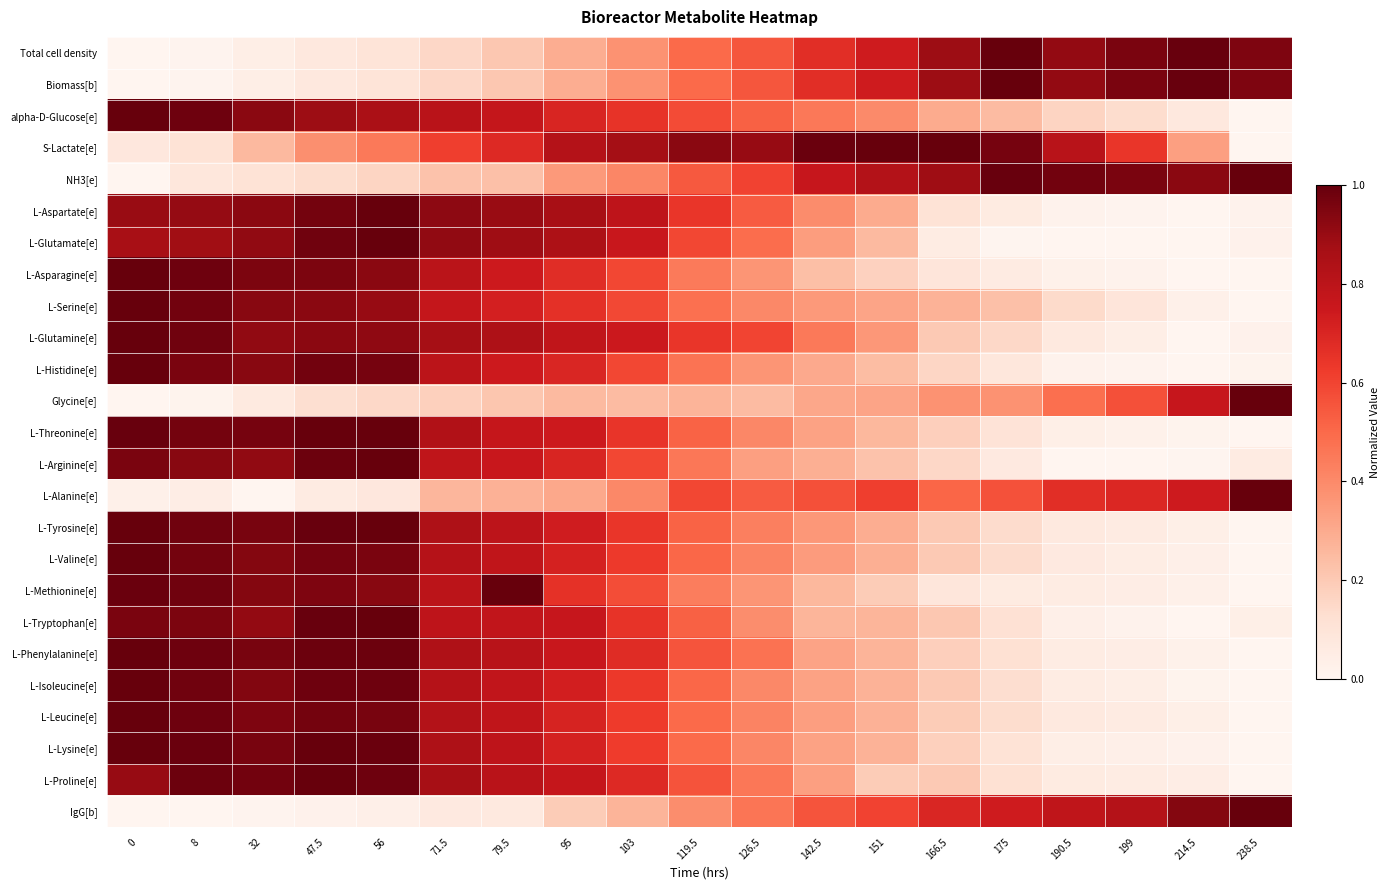

Rank the series at 8 from lowest to highest value.

IgG[b], Total cell density, Biomass[b], Glycine[e], L-Alanine[e], NH3[e], S-Lactate[e], L-Glutamate[e], L-Aspartate[e], L-Arginine[e], L-Tryptophan[e], L-Histidine[e], L-Valine[e], L-Threonine[e], L-Serine[e], L-Methionine[e], L-Isoleucine[e], L-Glutamine[e], L-Tyrosine[e], L-Asparagine[e], alpha-D-Glucose[e], L-Phenylalanine[e], L-Leucine[e], L-Proline[e], L-Lysine[e]